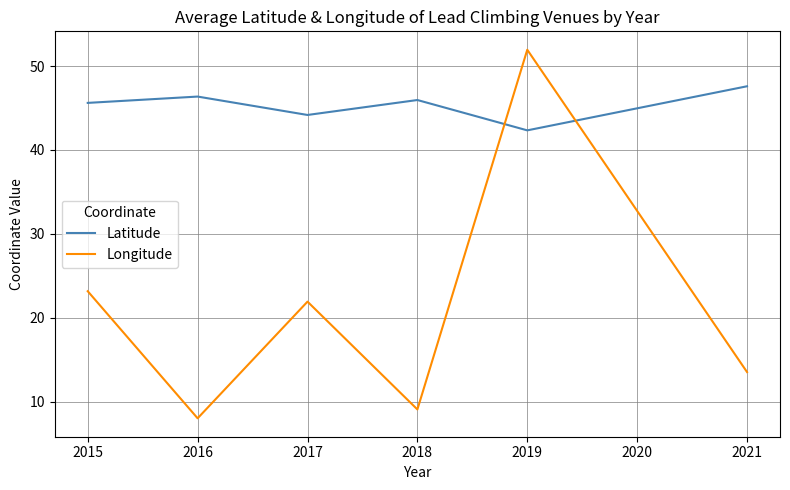

What is the difference between the maximum and minimum values in the Longitude series?

43.9